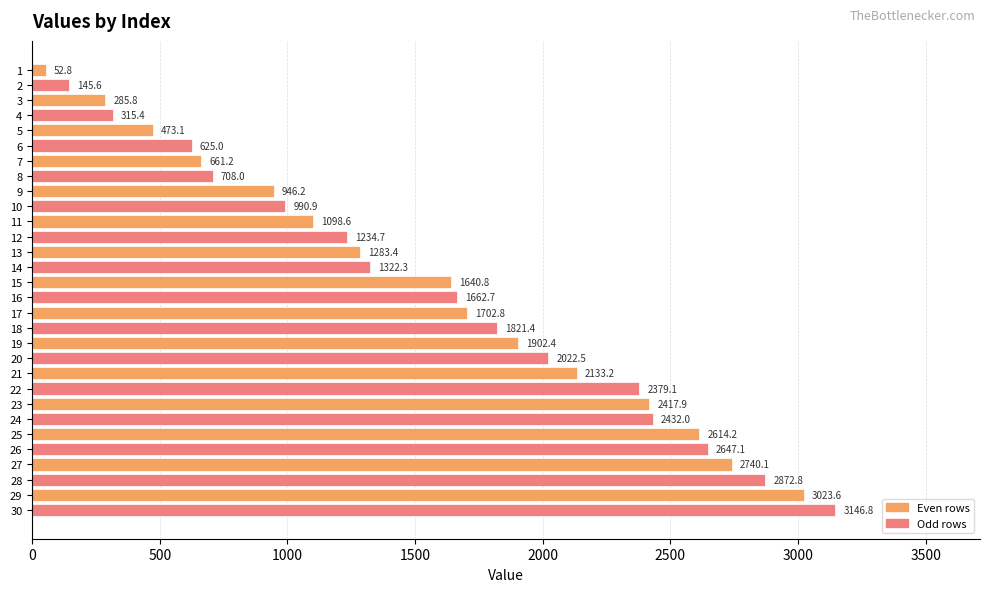

Approximately how many times larger is the value at 18 compared to 14?

1.4